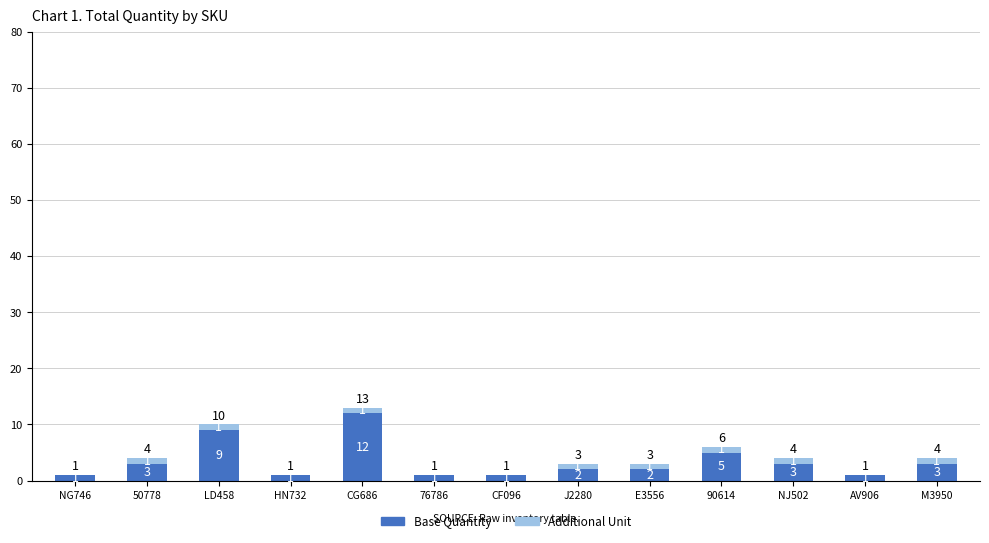

Are the bars grouped side by side (vs. stacked)?

No